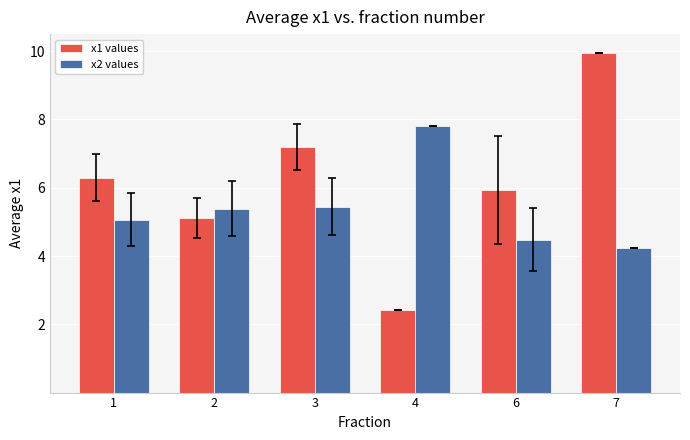

What is the value of the x1 values bar at the 5th from the left?

5.9